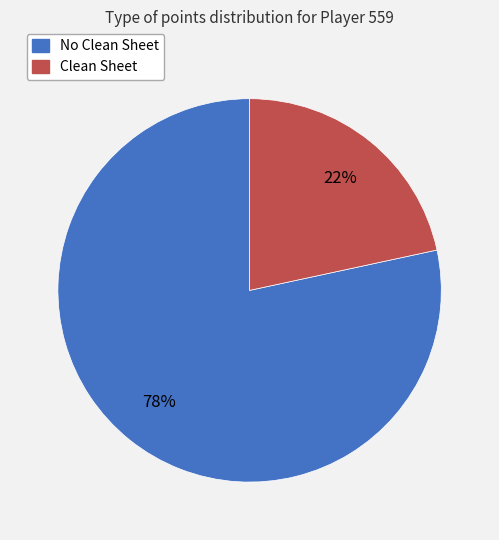

Does any single category account for the majority?

Yes